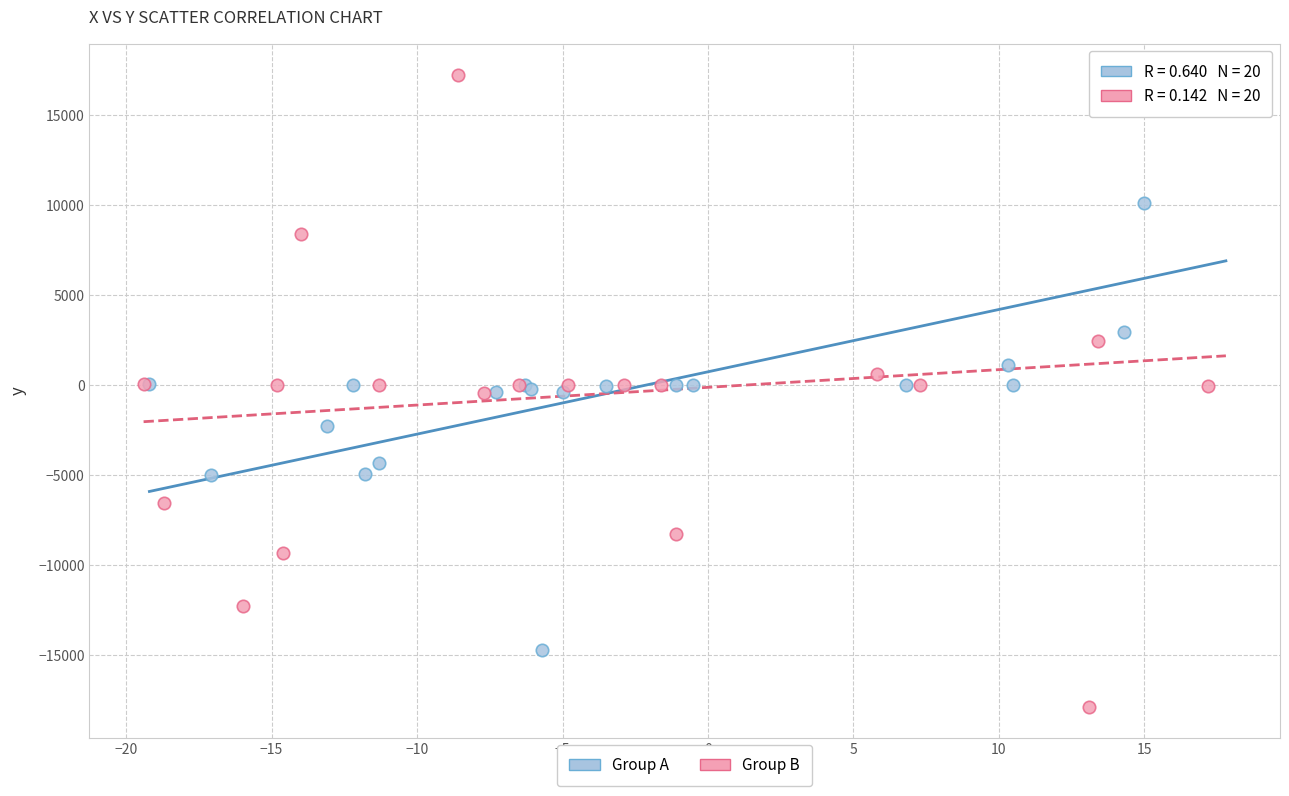

Which series reaches the minimum Y coordinate?

Group B